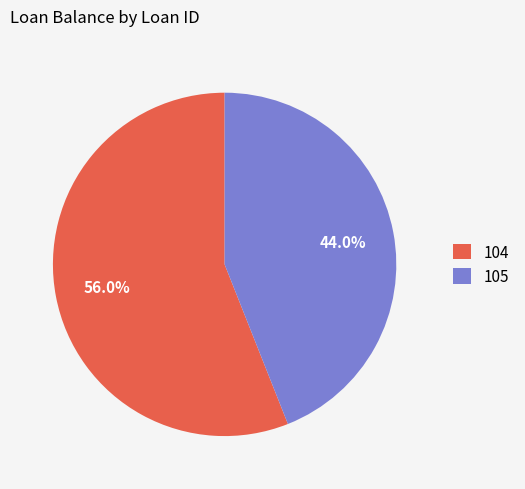

Do 104 and 105 together represent more than half of the pie?

Yes